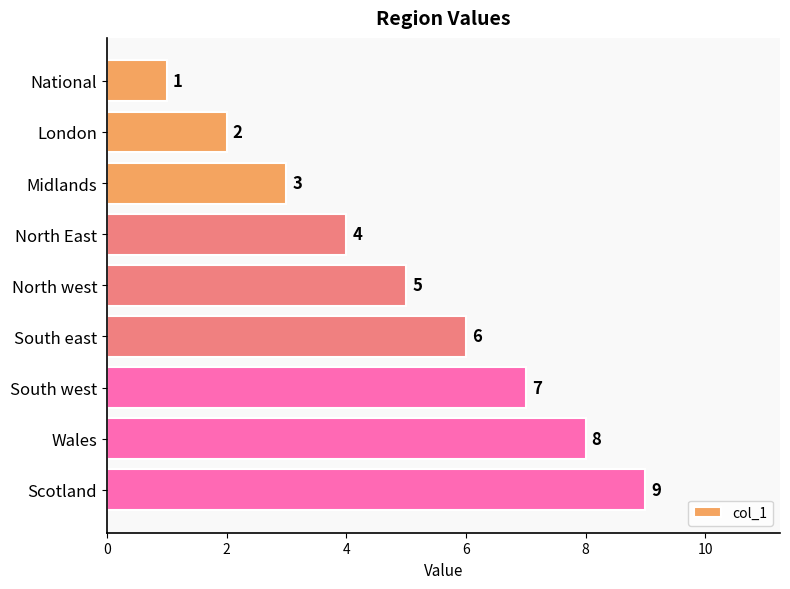

Which category has the highest value across all series?

Scotland